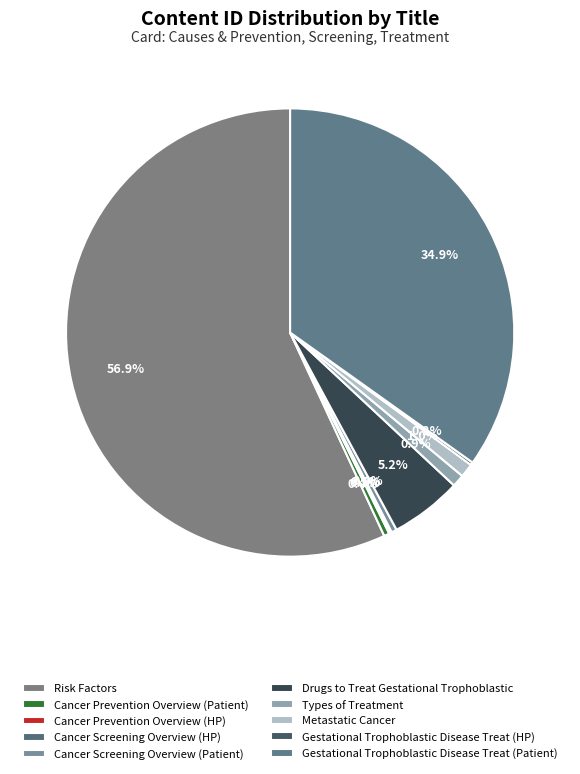

To the nearest percent, what is the difference between the Gestational Trophoblastic Disease Treat (Patient) and Cancer Screening Overview (Patient) slice percentages?

34%